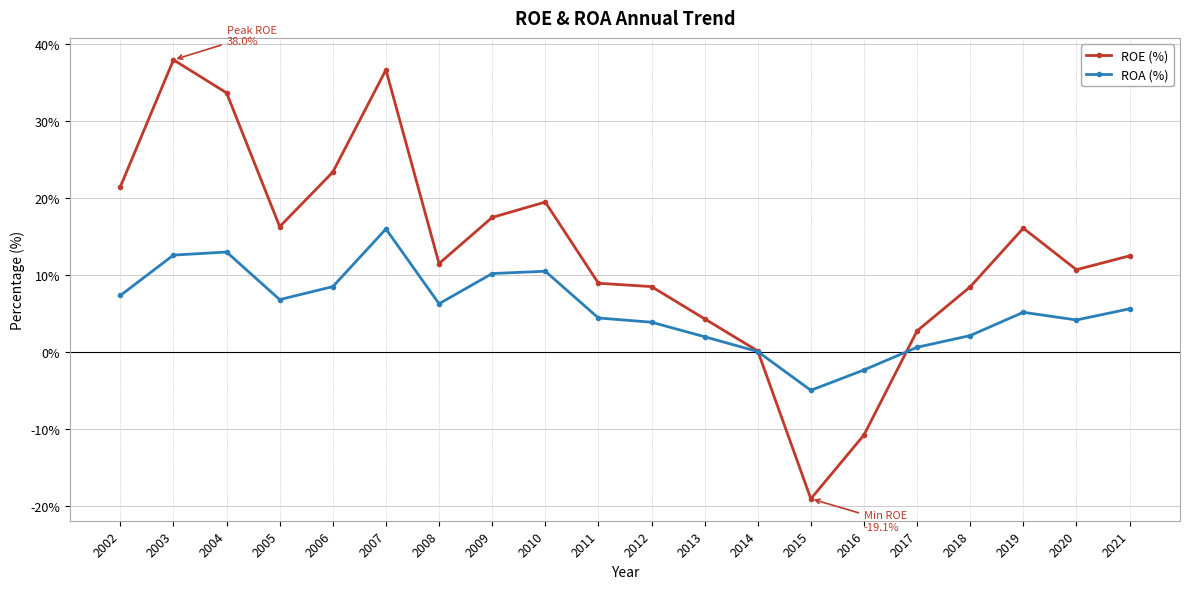

At how many categories does at least one series exceed 14?

9